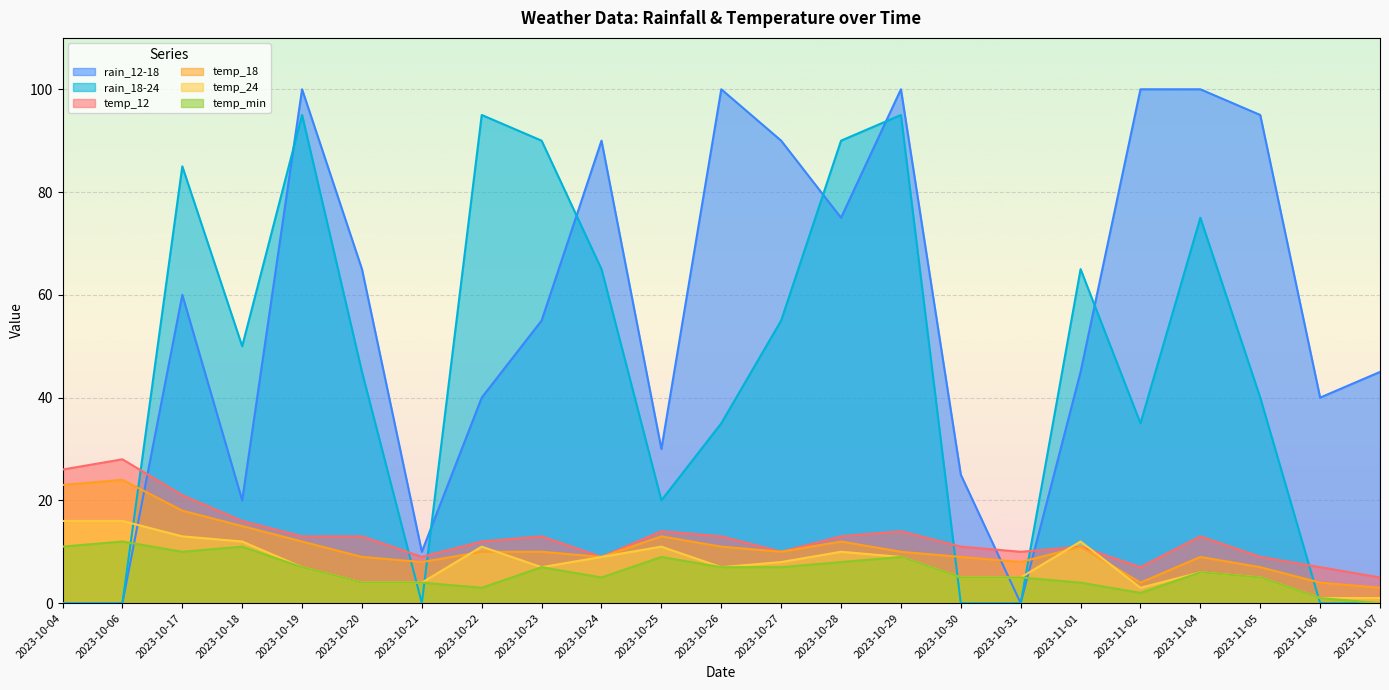

Reading left to right, what are all the values shown in this chart?

rain_12-18: 0	0	60	20	100	65	10	40	55	90	30	100	90	75	100	25	0	45	100	100	95	40	45
rain_18-24: 0	0	85	50	95	45	0	95	90	65	20	35	55	90	95	0	0	65	35	75	40	0	0
temp_12: 26	28	21	16	13	13	9	12	13	9	14	13	10	13	14	11	10	11	7	13	9	7	5
temp_18: 23	24	18	15	12	9	8	10	10	9	13	11	10	12	10	9	8	11	4	9	7	4	3
temp_24: 16	16	13	12	7	4	4	11	7	9	11	7	8	10	9	5	5	12	3	6	5	1	1
temp_min: 11	12	10	11	7	4	4	3	7	5	9	7	7	8	9	5	5	4	2	6	5	1	0